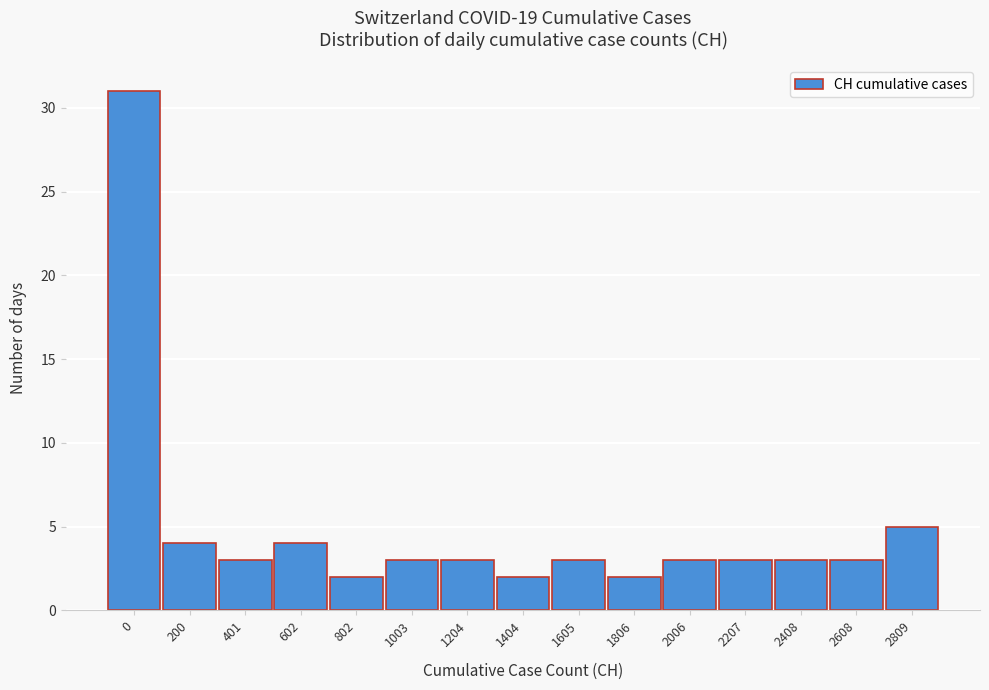

Reading left to right, what are all the values shown in this chart?

0=31	200=4	401=3	602=4	802=2	1003=3	1204=3	1404=2	1605=3	1806=2	2006=3	2207=3	2408=3	2608=3	2809=5